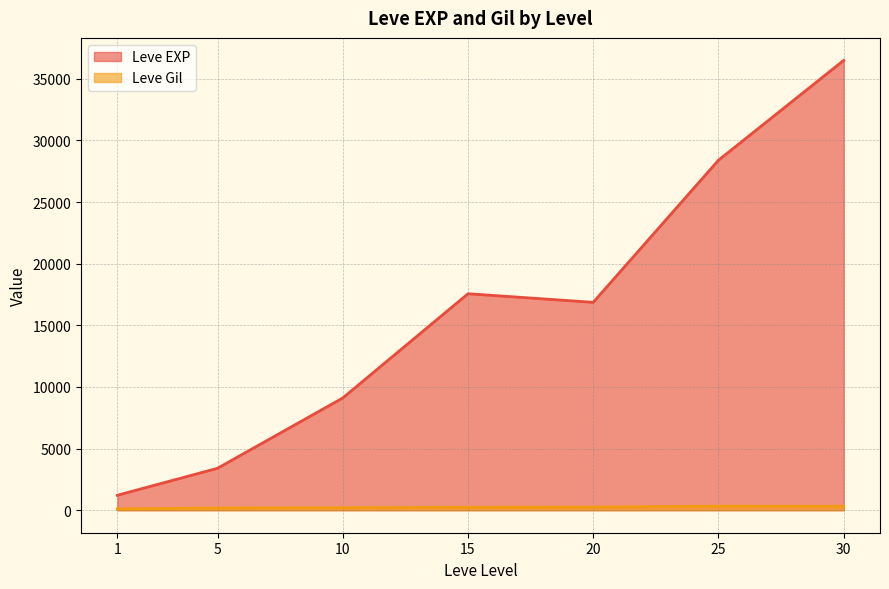

What are all the series names shown in the legend?

Leve EXP, Leve Gil